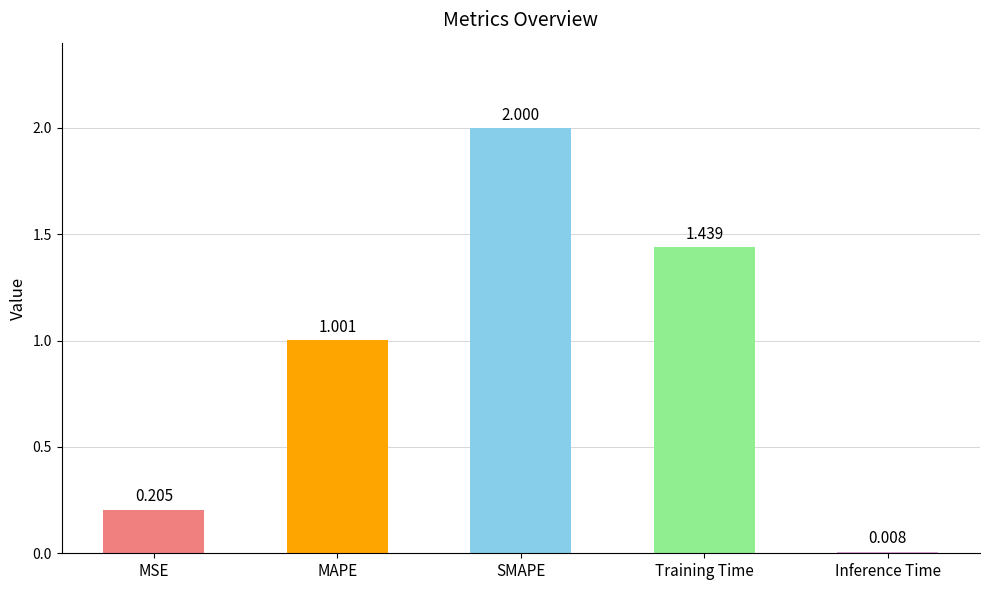

What is the label of the 5th bar from the right?

MSE